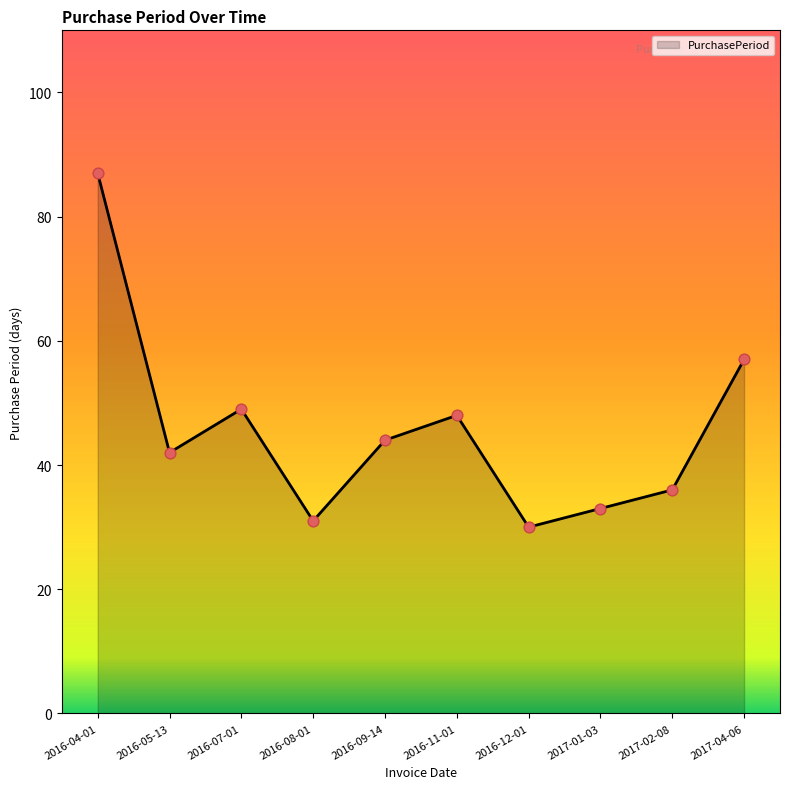

Between 2016-12-01 and 2016-11-01, which is larger?

2016-11-01